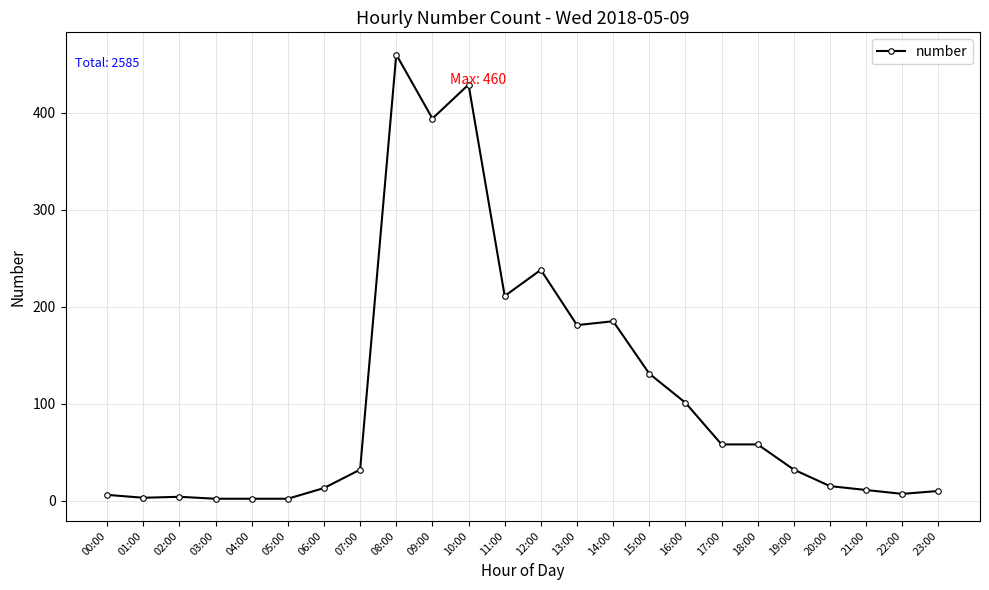

True or false: the data shows 11 at 21:00.

True